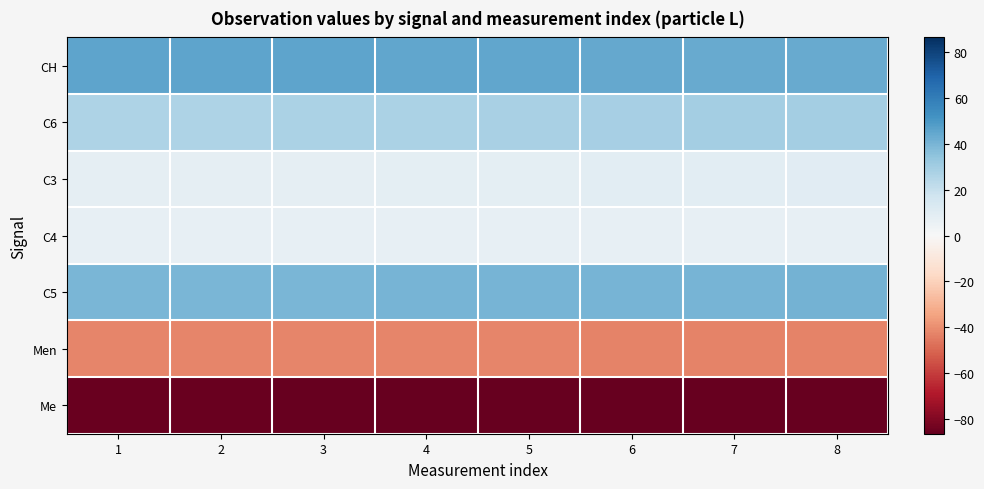

At 1, list the series in order from smallest to largest.

Me, Men, C4, C3, C6, C5, CH